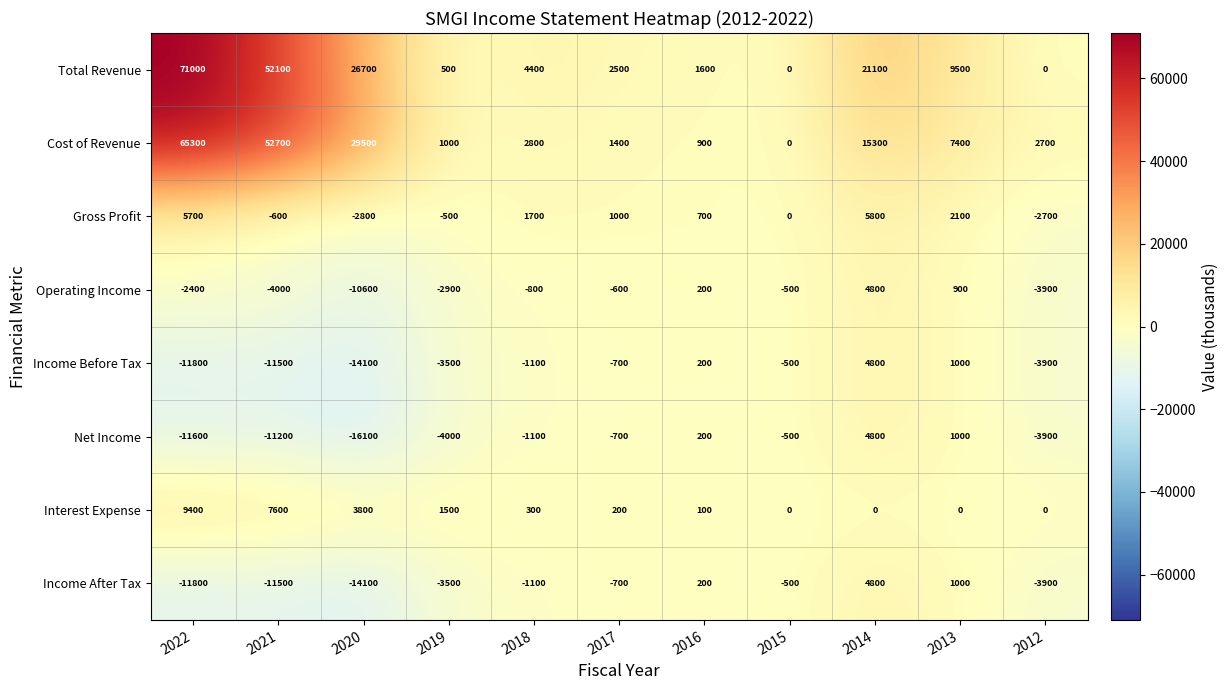

What is the spread (max minus min) of values at 2014?

21100